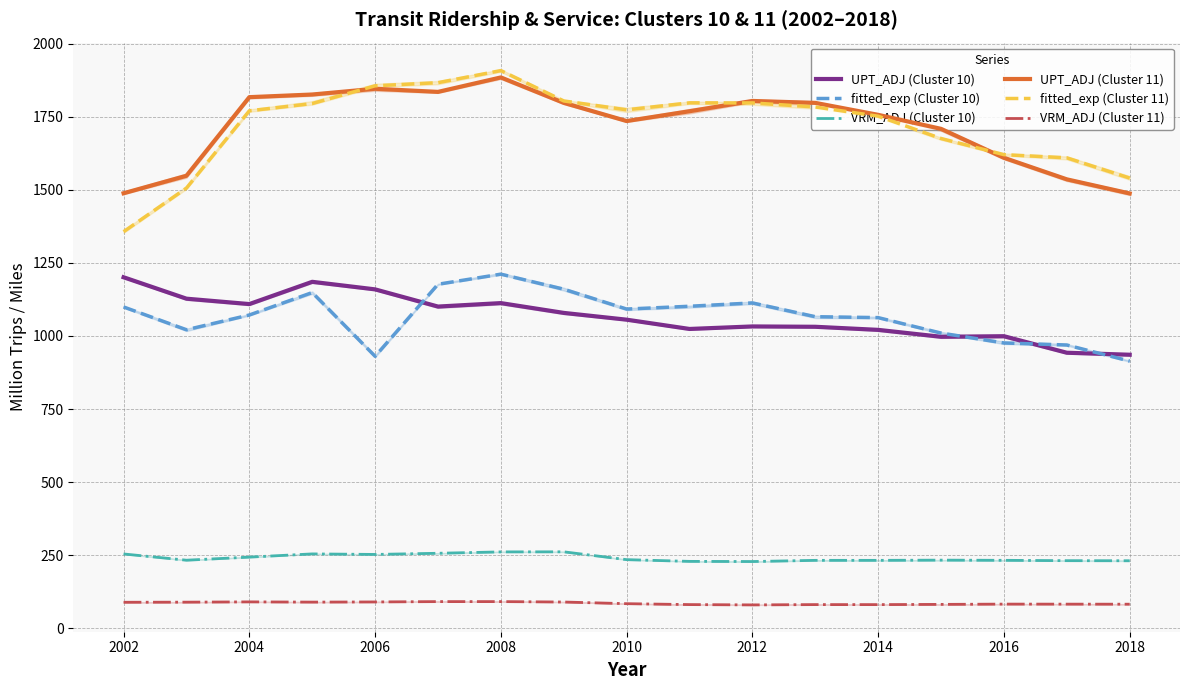

Which series has the widest spread of values?

fitted_exp (Cluster 11)